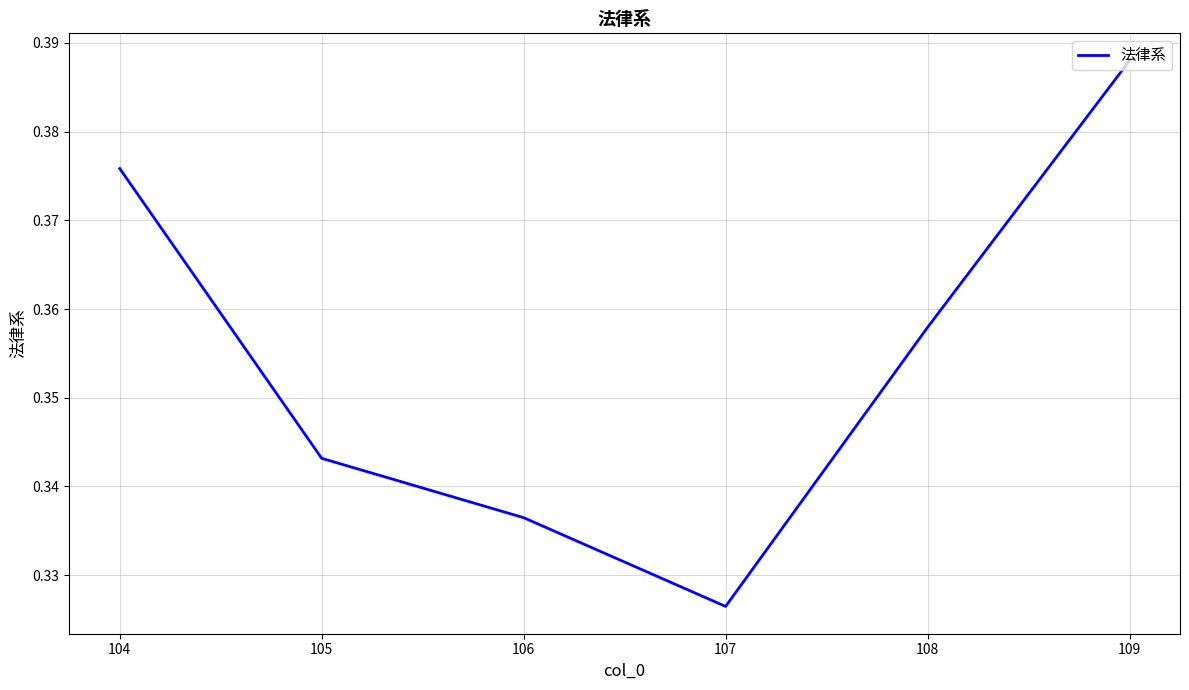

At which label is the value closest to 0?

107